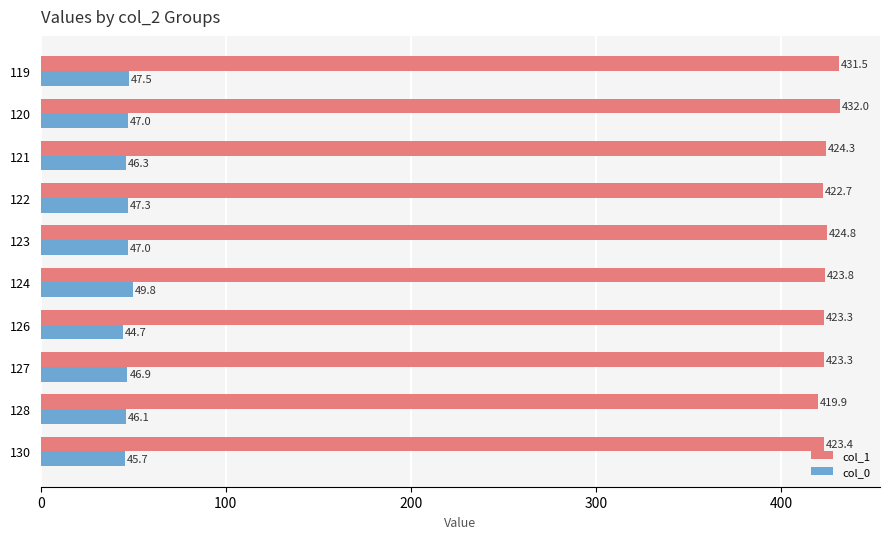

At how many categories does at least one series exceed 204?

10